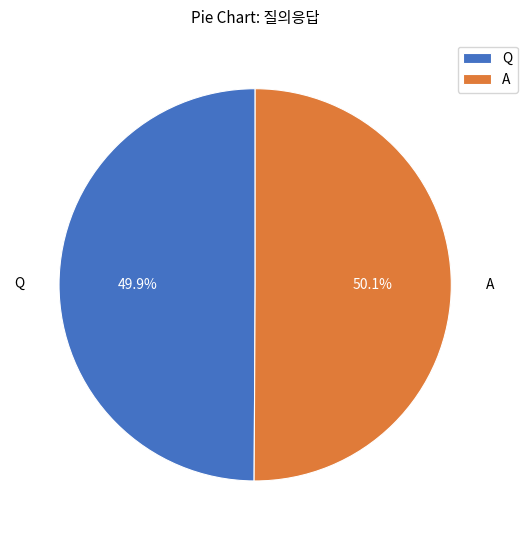

To the nearest percent, what portion does A represent?

50%